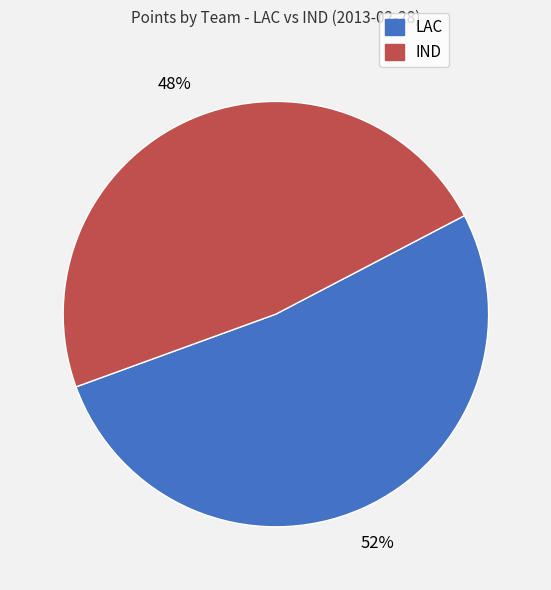

To the nearest percent, what portion does IND represent?

48%